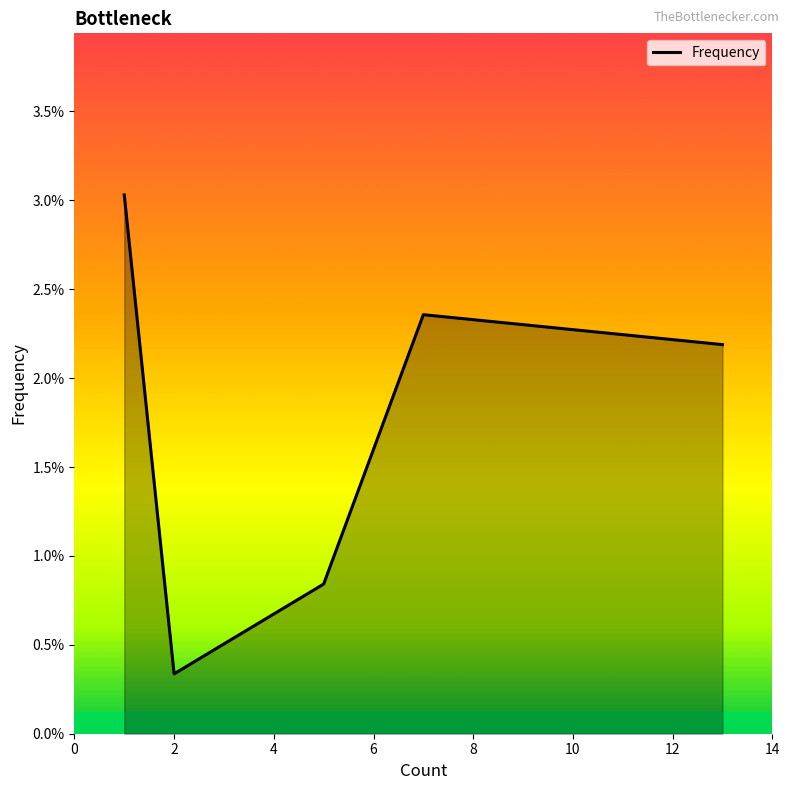

Where is the data nearest to the value 0?

2